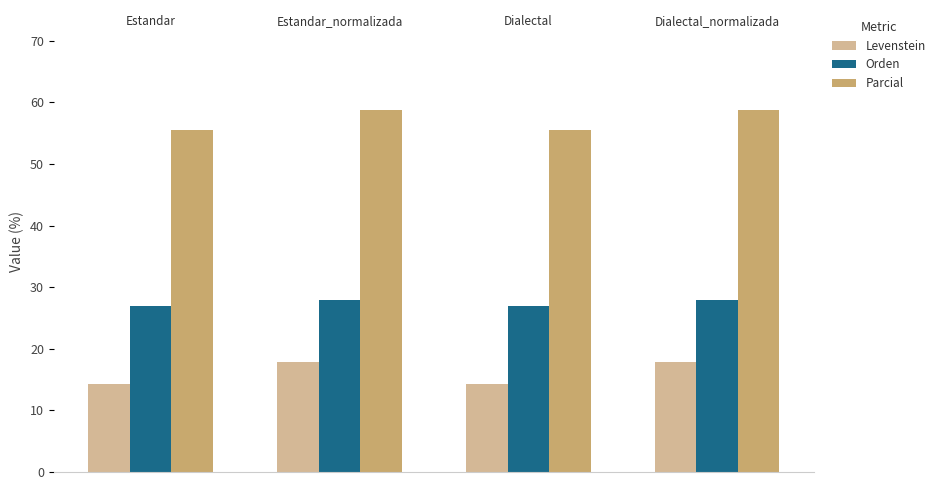

What is the highest value of the Orden series?

28.0